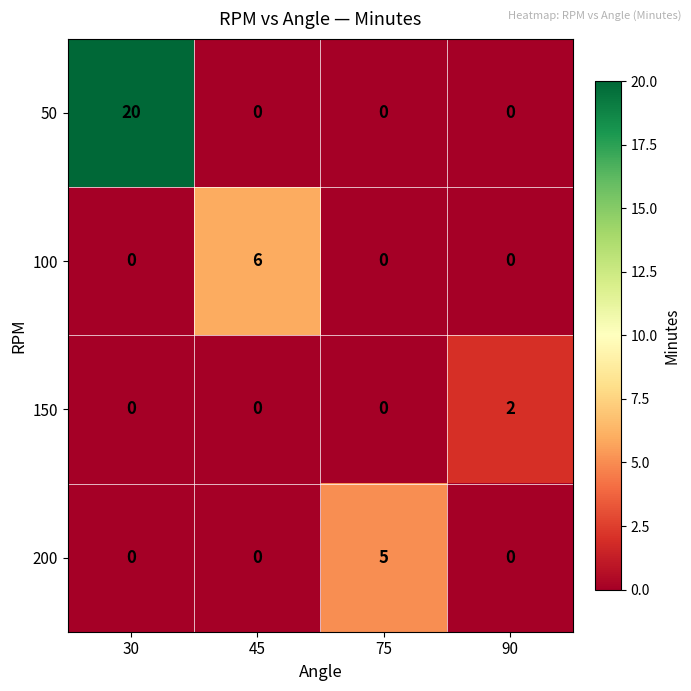

Which series has the largest total across all categories?

50